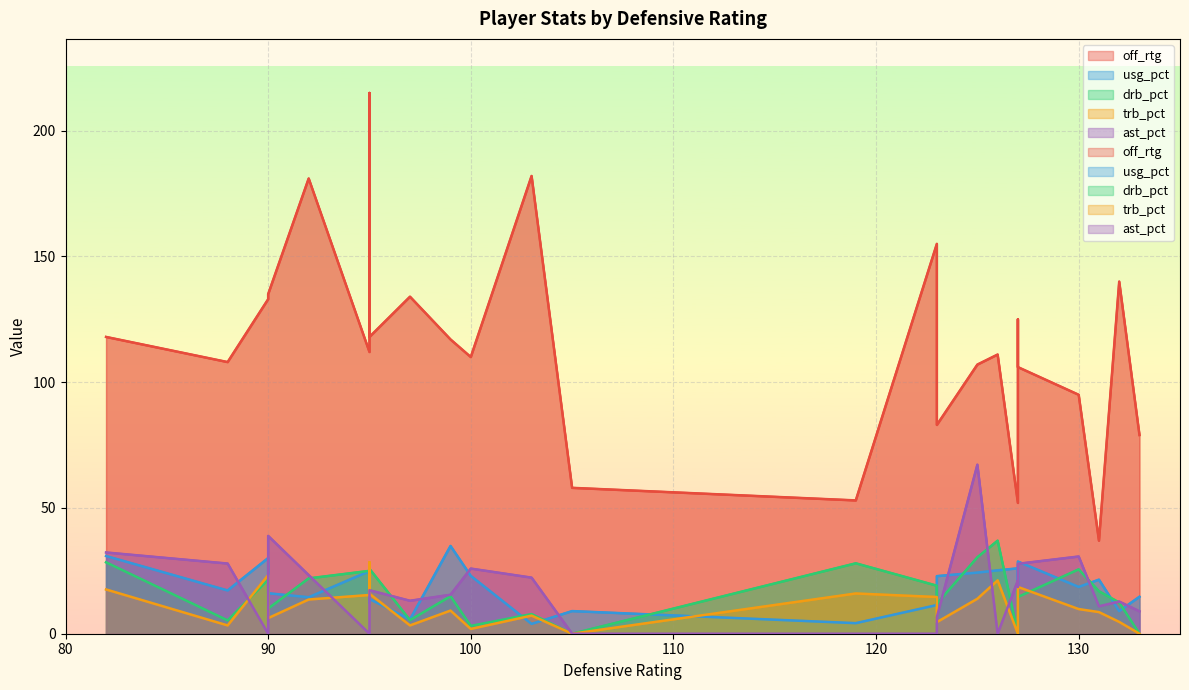

True or false: drb_pct and off_rtg intersect in this chart.

False